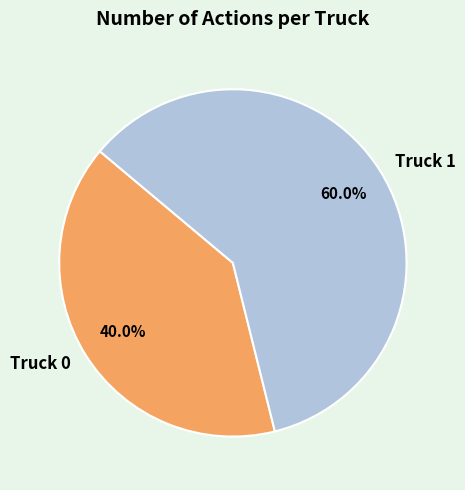

What is the largest slice in the pie chart?

Truck 1